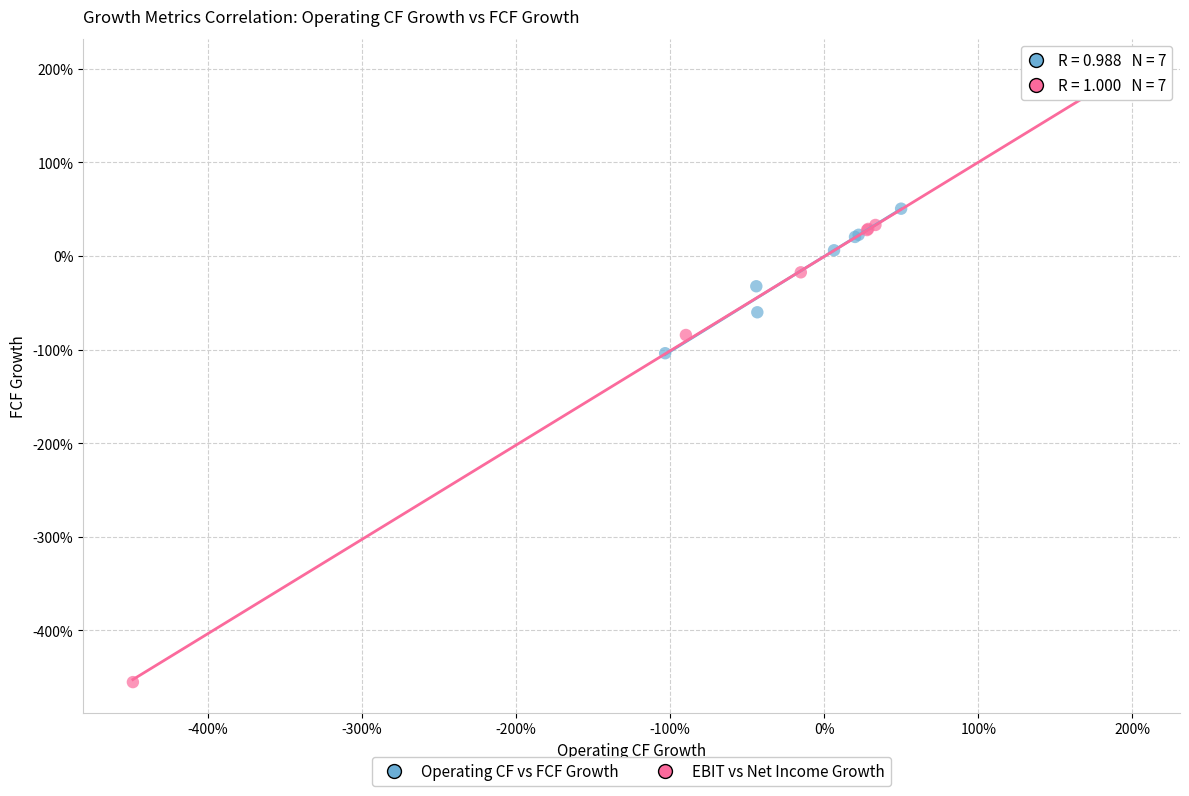

Which series reaches the minimum Y coordinate?

EBIT vs Net Income Growth